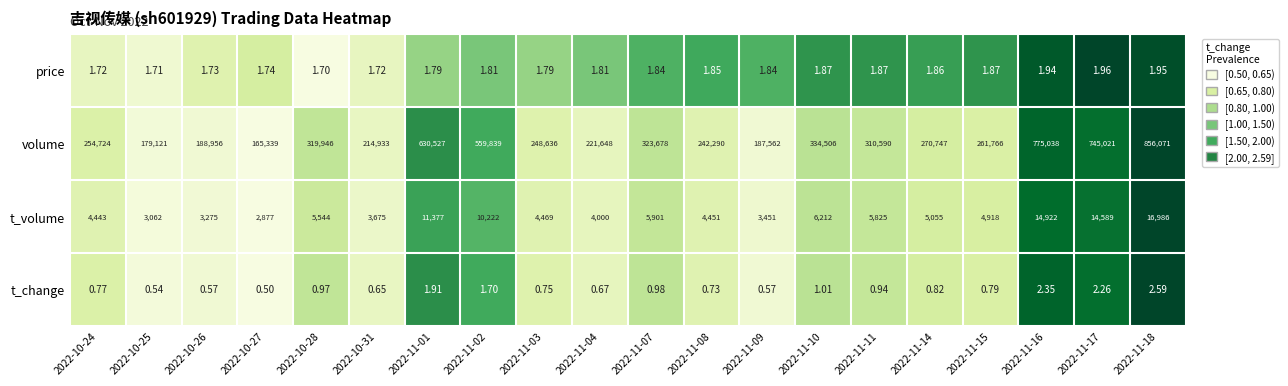

Which series has the largest range (max minus min)?

volume